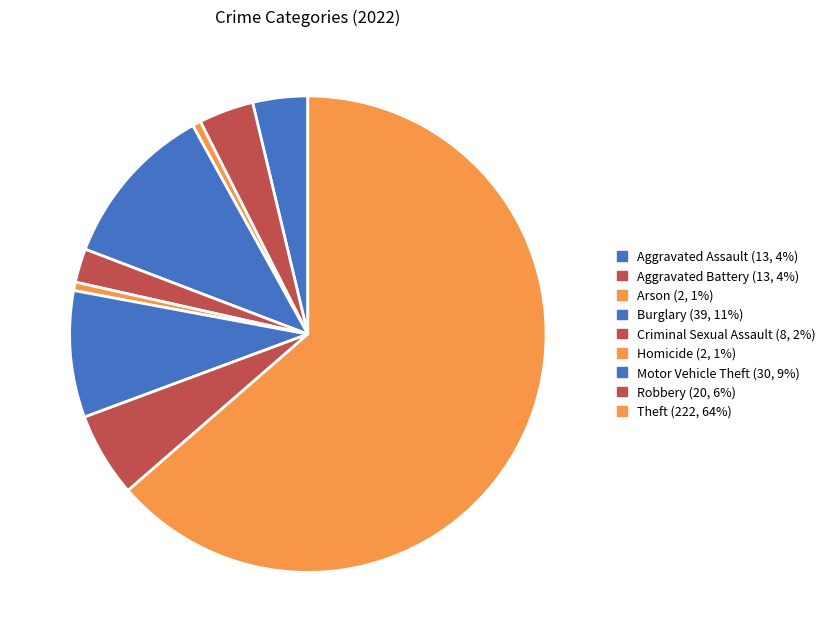

Is it true that Homicide is 1% of the pie?

True